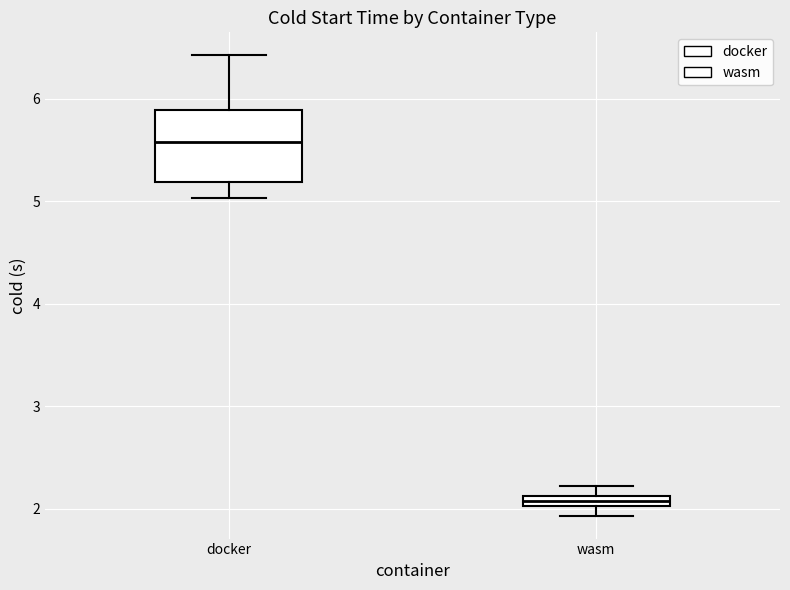

Comparing the boxes themselves (not the whiskers), which one is the tallest?

docker